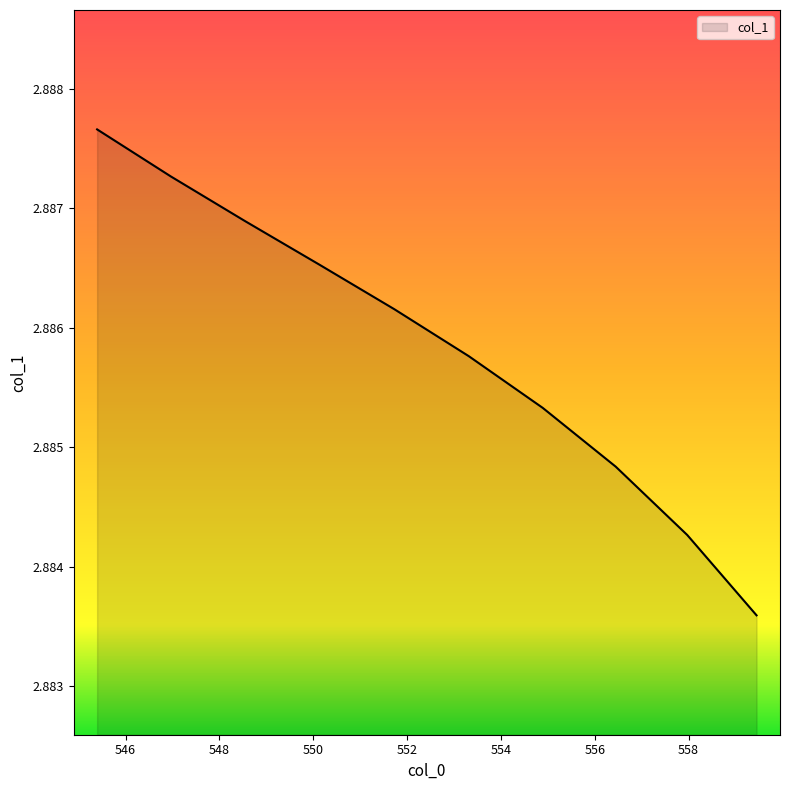

Which label corresponds to the smallest value in the chart?

559.4475145